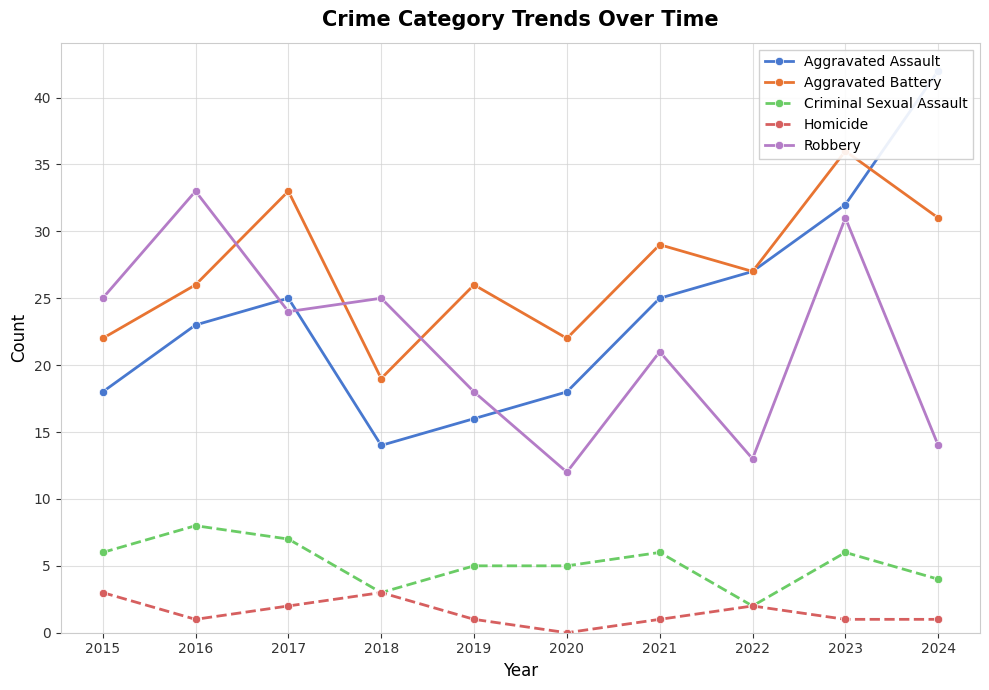

What is the maximum value shown in the chart?

42